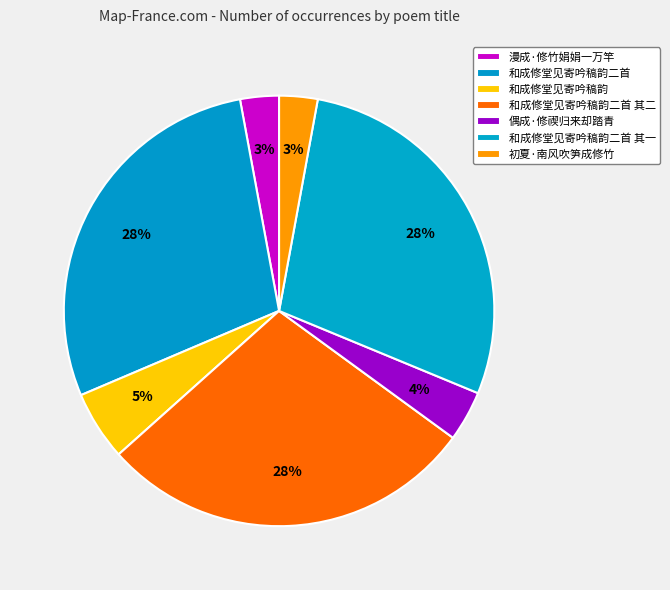

Which category has the biggest portion of the pie?

和成修堂见寄吟稿韵二首